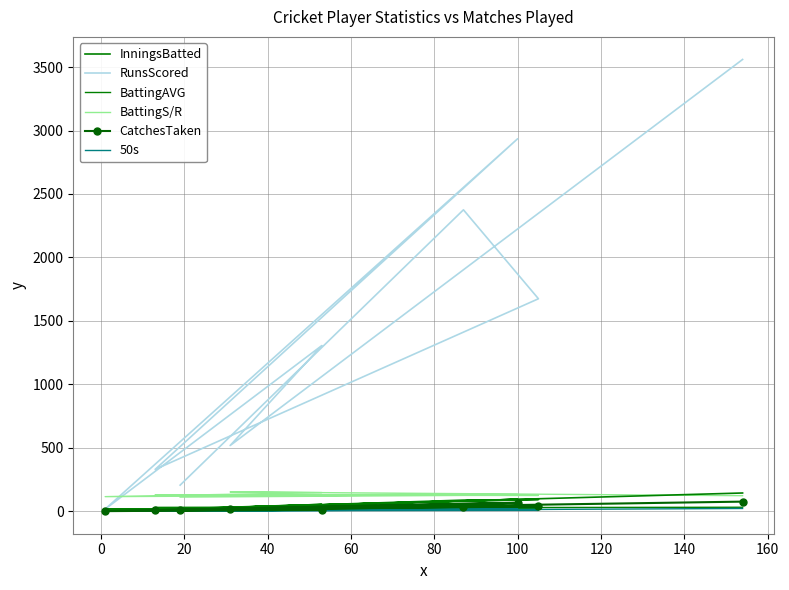

What is the label of the 3rd point from the left?

20